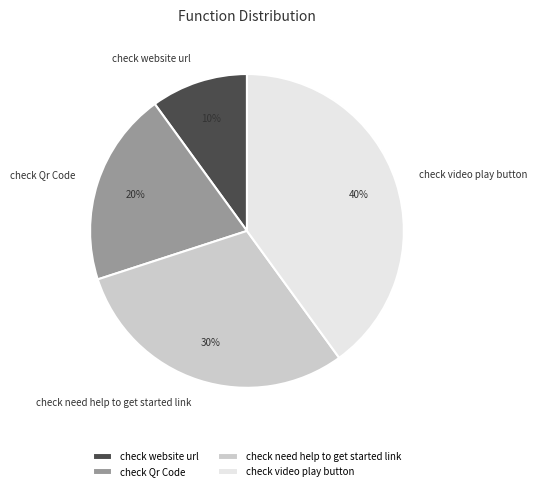

How many segments does this pie chart have?

4